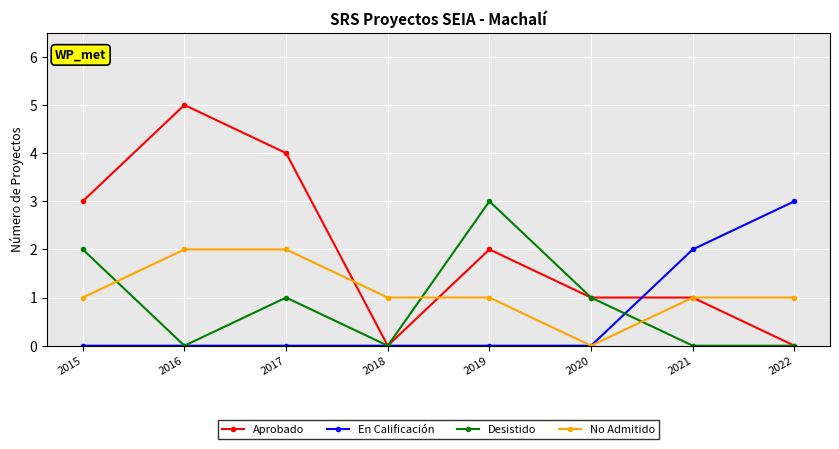

True or false: En Calificación has more than 2 points higher than both neighbors.

False